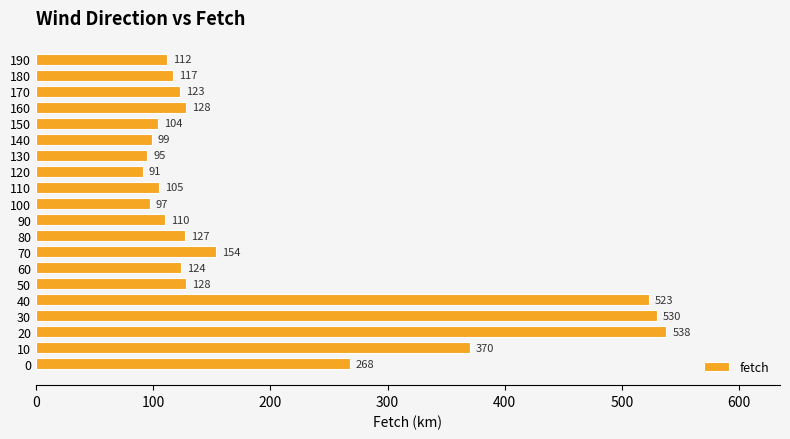

What is the minimum value shown in the chart?

91